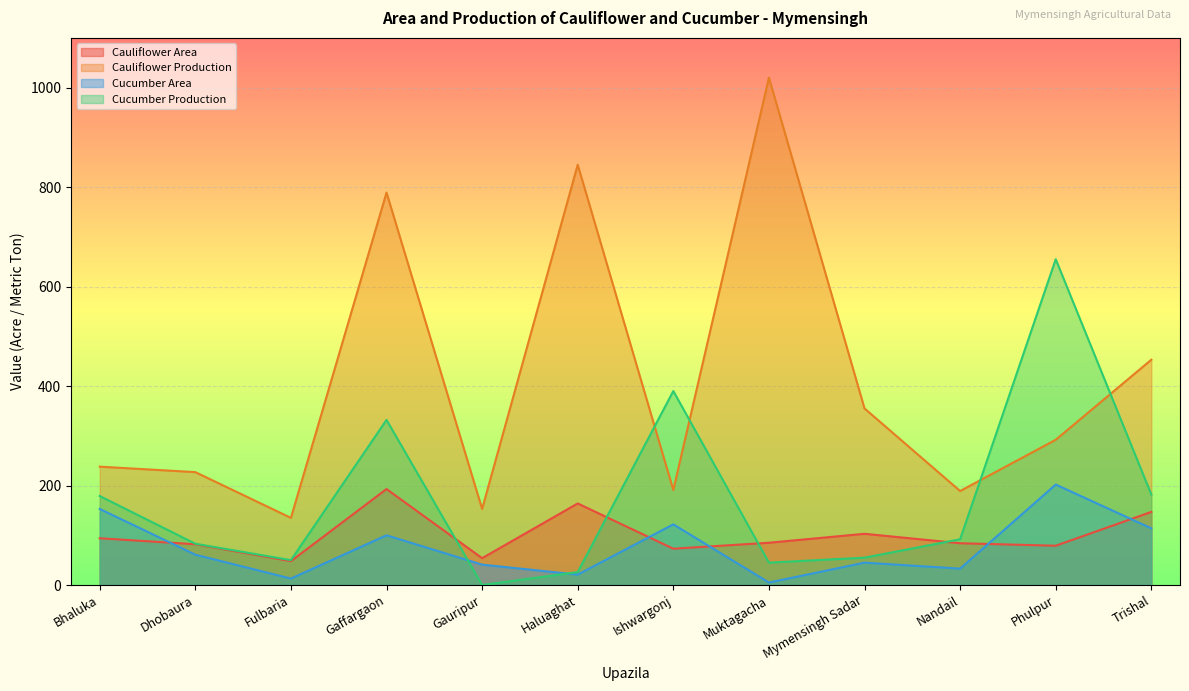

Between Gauripur and Fulbaria, which is larger?

Gauripur